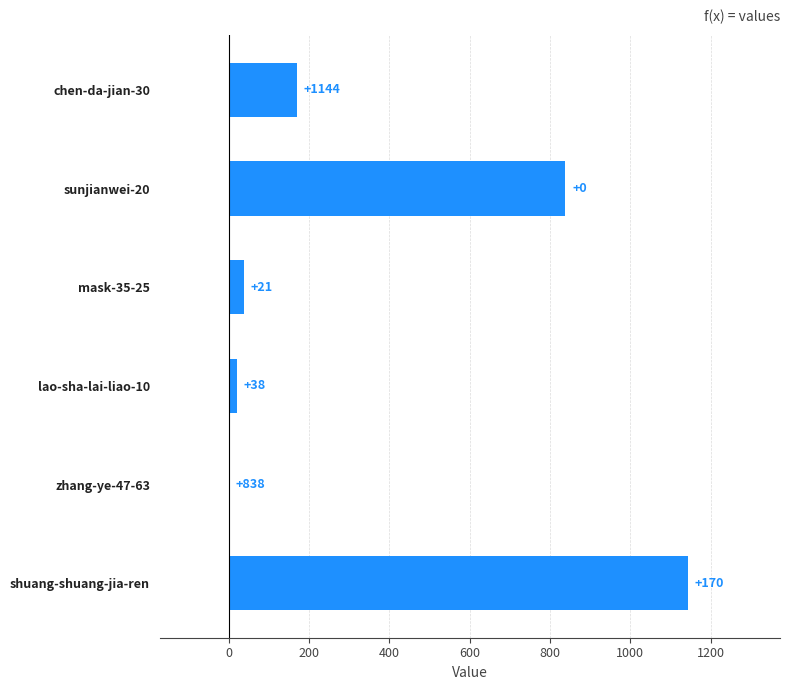

Approximately how many times larger is the value at shuang-shuang-jia-ren compared to chen-da-jian-30?

6.7